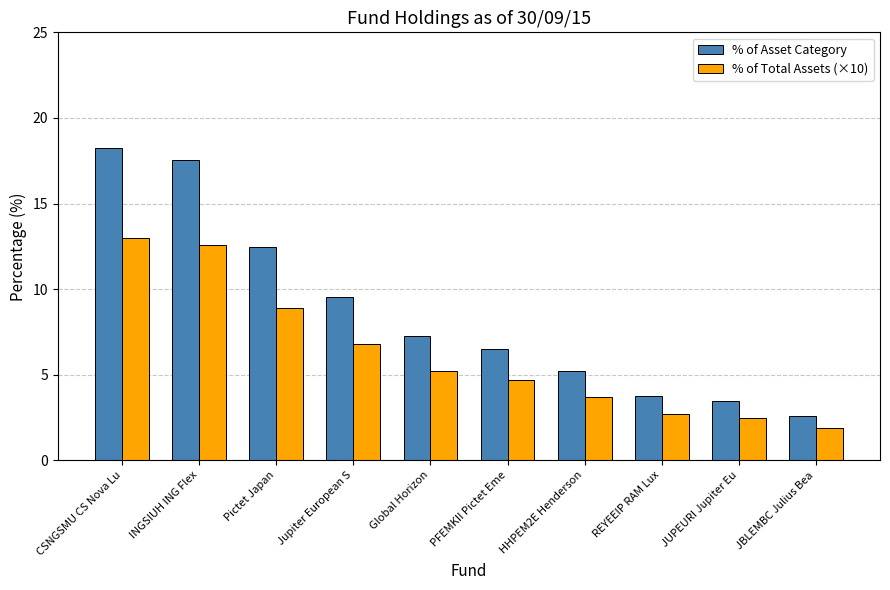

What is the value of the % of Total Assets (×10) bar at the 6th from the left?

4.7